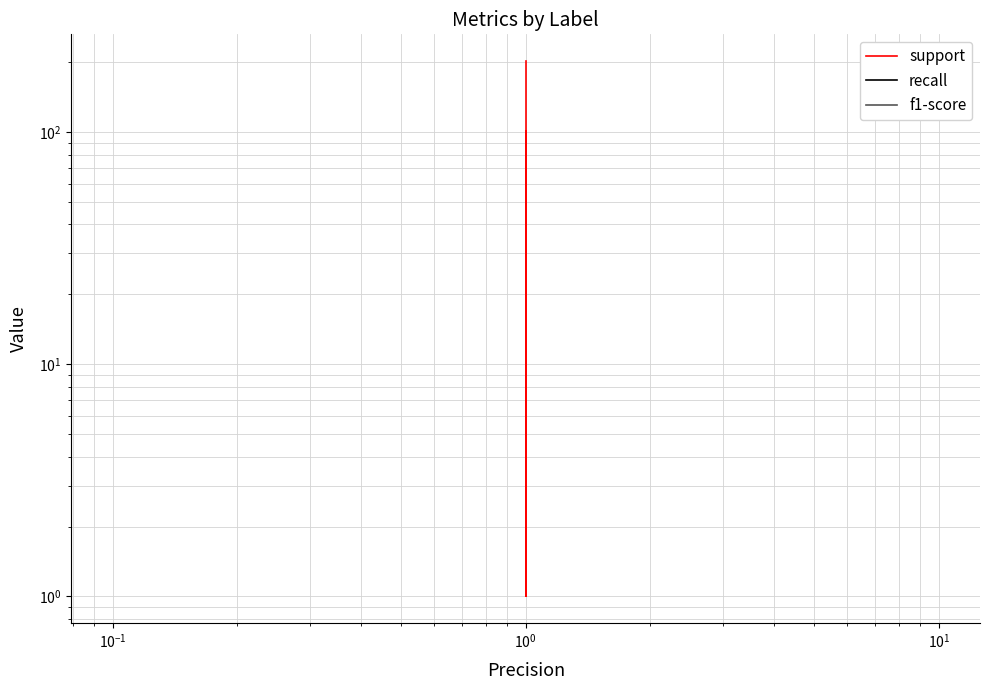

What is the highest value of the recall series?

1